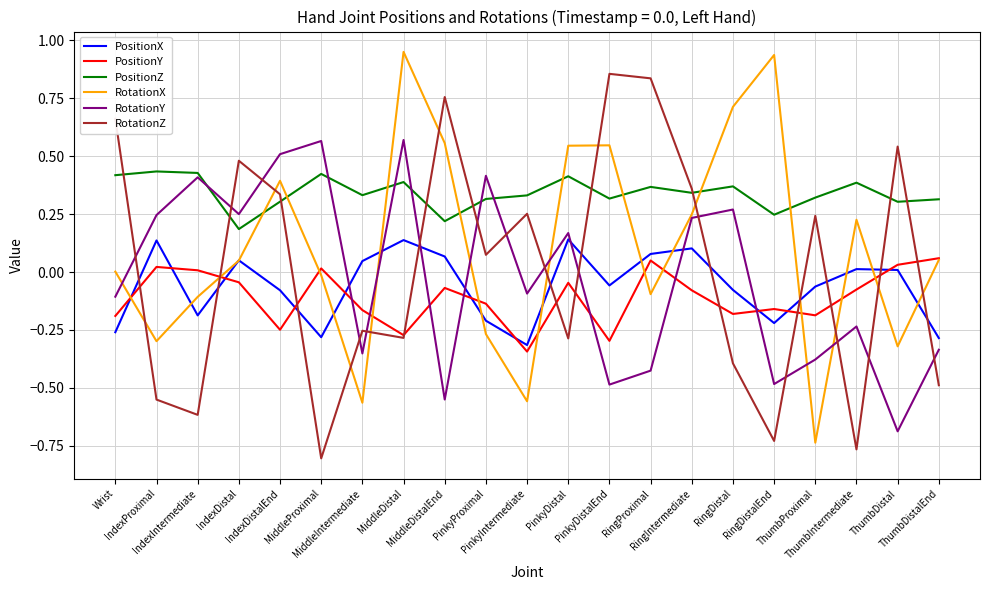

True or false: PositionX and PositionZ intersect in this chart.

False